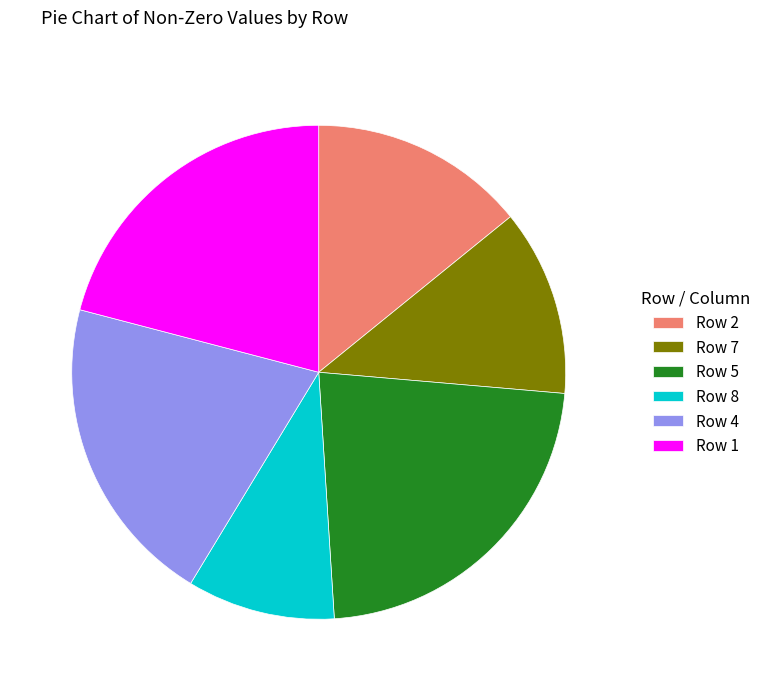

Rank the categories by value from lowest to highest.

Row 8, Row 7, Row 2, Row 4, Row 1, Row 5